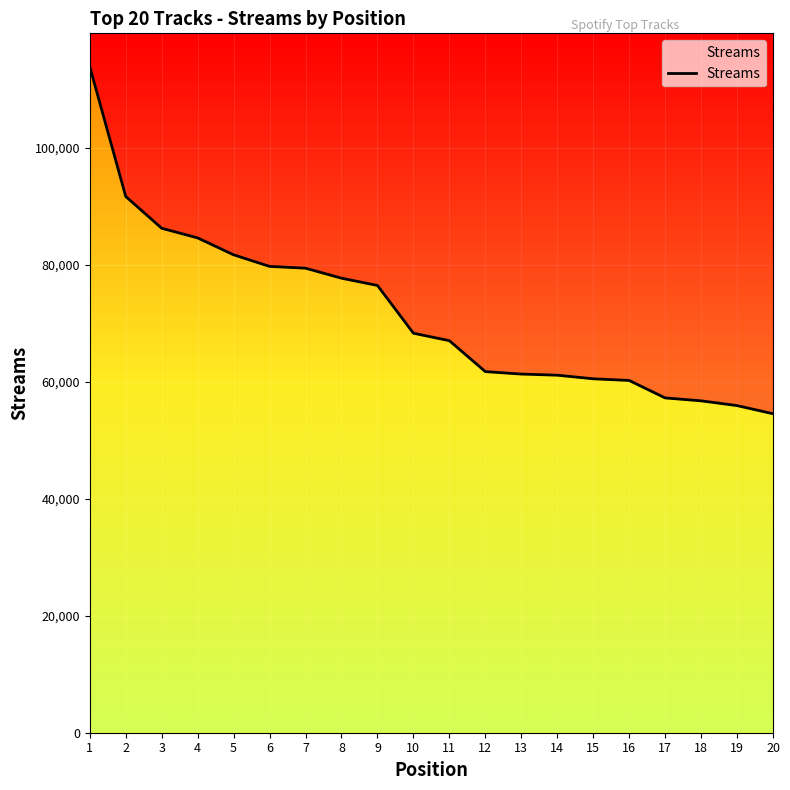

Reading left to right, transcribe all the data shown in this chart.

113893	91692	86257	84606	81718	79738	79431	77719	76480	68313	67037	61745	61326	61135	60520	60232	57249	56750	55935	54543